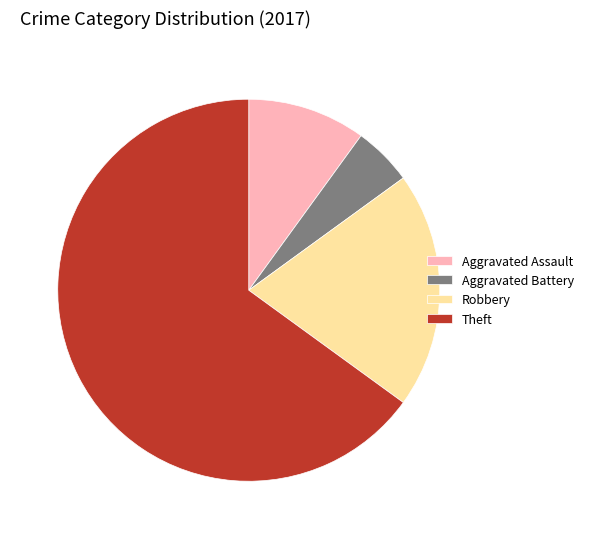

True or false: Aggravated Battery accounts for 1% of the total.

False